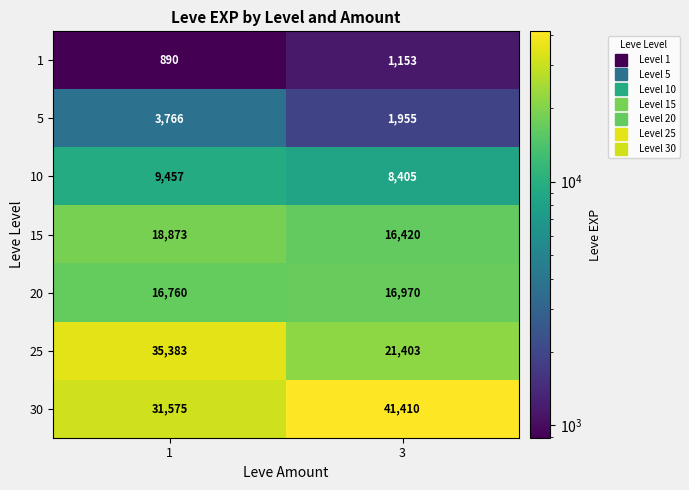

How many categories are shown in the chart?

2